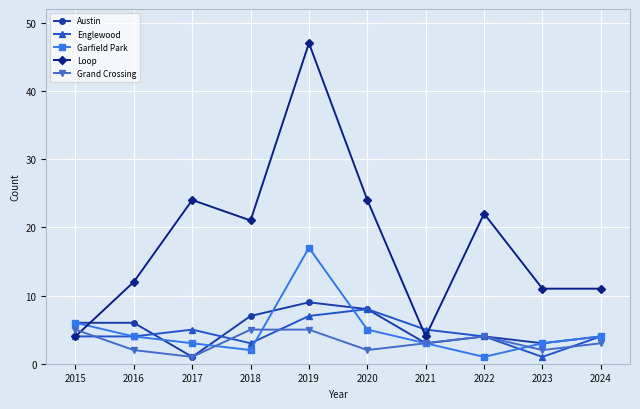

True or false: Loop has more than 1 interior local peaks.

True